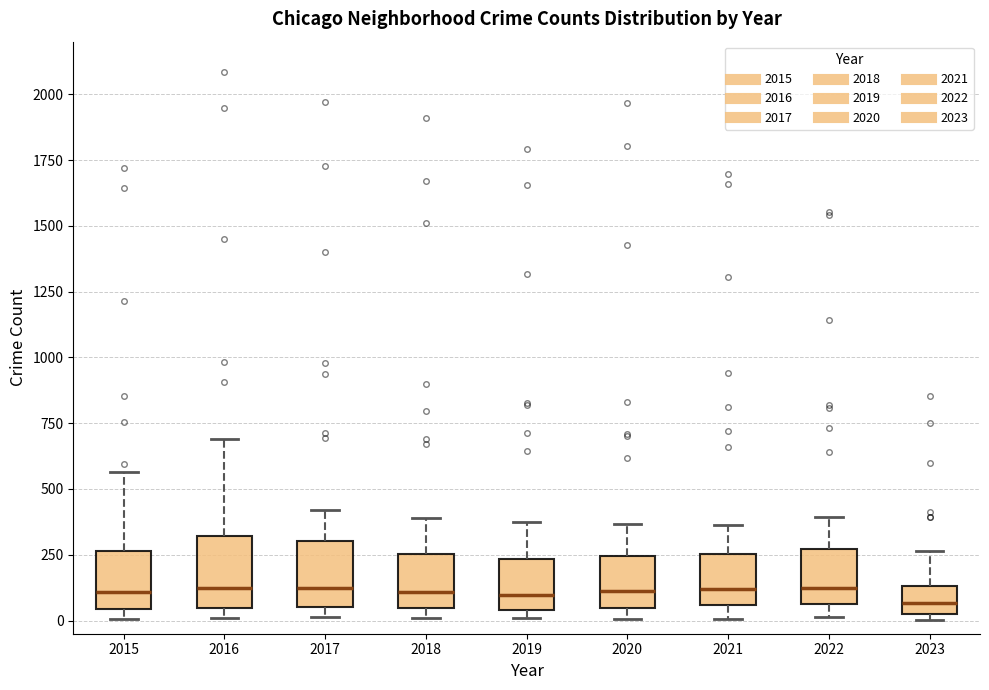

Reading left to right, transcribe this box plot: for each box, give where its median line is, the range the box spans, and where its two whiskers end, as read against the y-axis. The values are not printed on the chart, so give them approximately, as read against the axis.

2015: median 100, box 50 to 250, whiskers 0 to 550
2016: median 150, box 50 to 300, whiskers 0 to 700
2017: median 100, box 50 to 300, whiskers 0 to 400
2018: median 100, box 50 to 250, whiskers 0 to 400
2019: median 100, box 50 to 250, whiskers 0 to 400
2020: median 100, box 50 to 250, whiskers 0 to 350
2021: median 100, box 50 to 250, whiskers 0 to 350
2022: median 100, box 50 to 250, whiskers 0 to 400
2023: median 50 (inside the box), box 50 to 150, whiskers 0 to 250